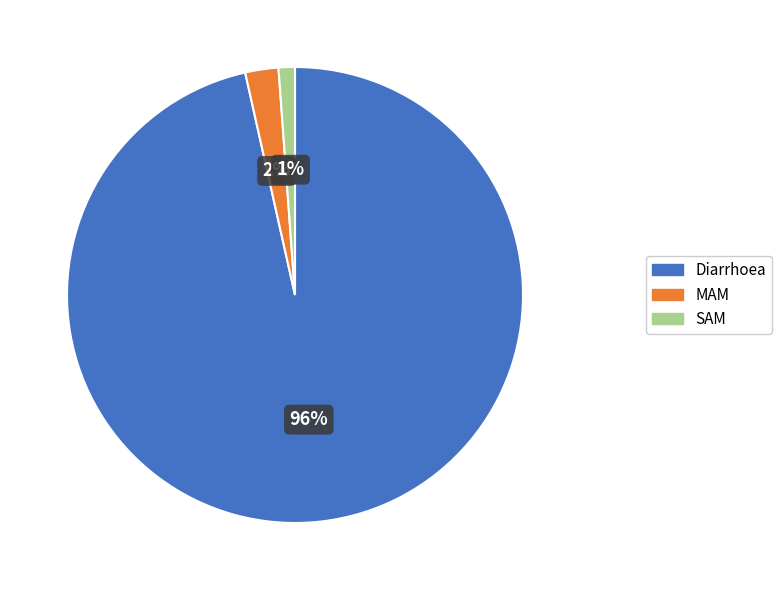

To the nearest percent, what is the difference between the SAM and MAM slice percentages?

1%